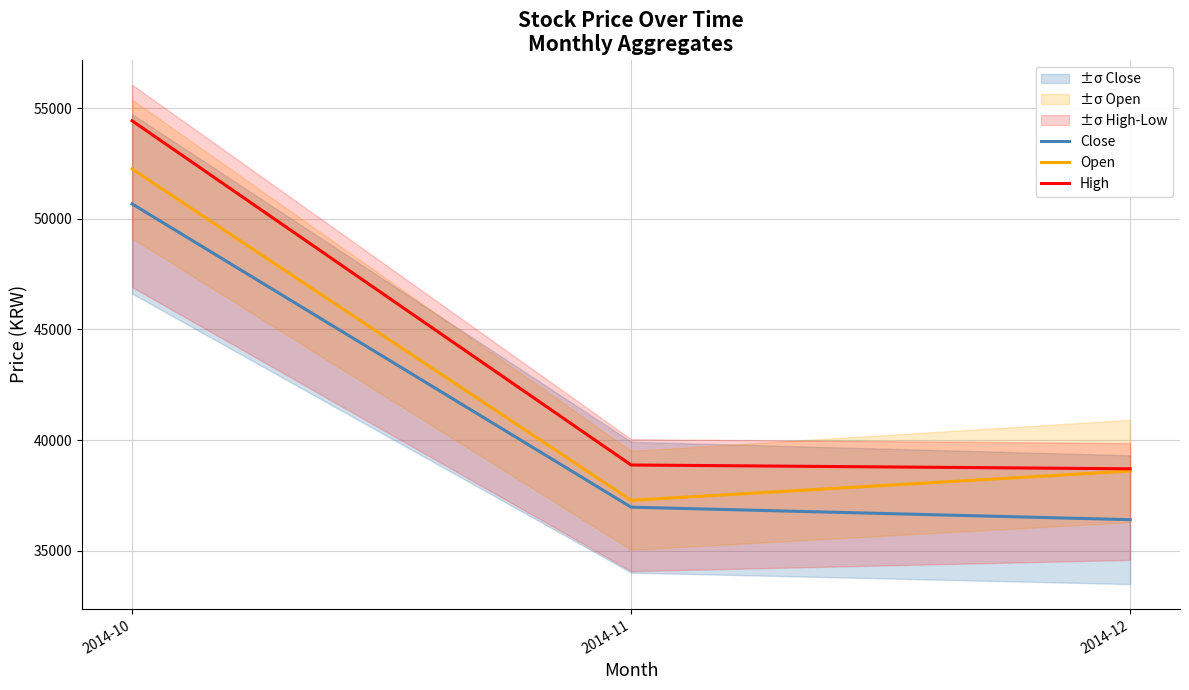

Reading right to left, extract all data points from this chart.

Close: 2014-12=36400.0	2014-11=36965.0	2014-10=50676.3
Open: 2014-12=38600.0	2014-11=37275.0	2014-10=52252.6
High: 2014-12=38700.0	2014-11=38872.5	2014-10=54434.2